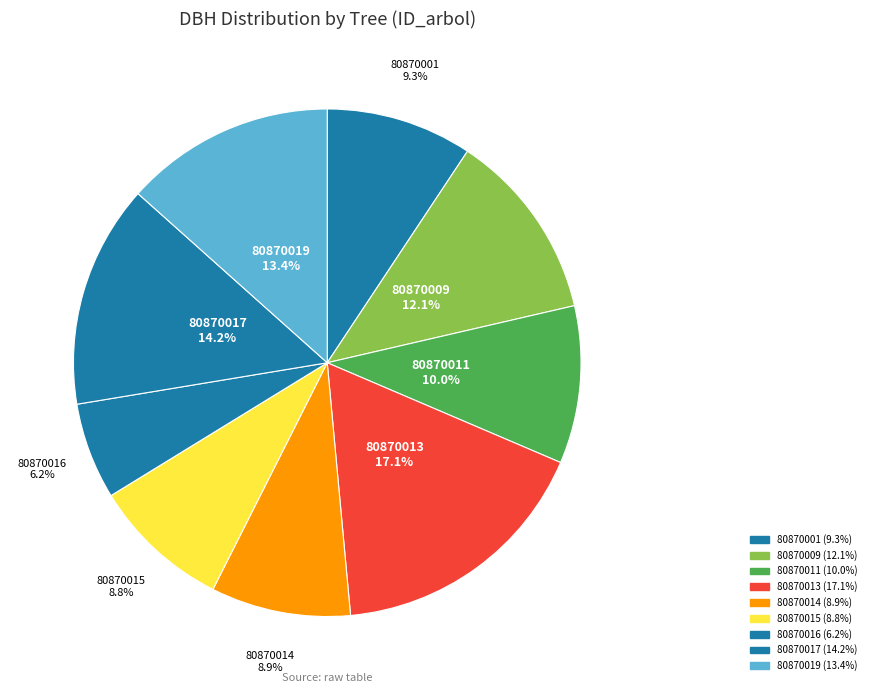

Does 80870015 represent more than half of the total?

No